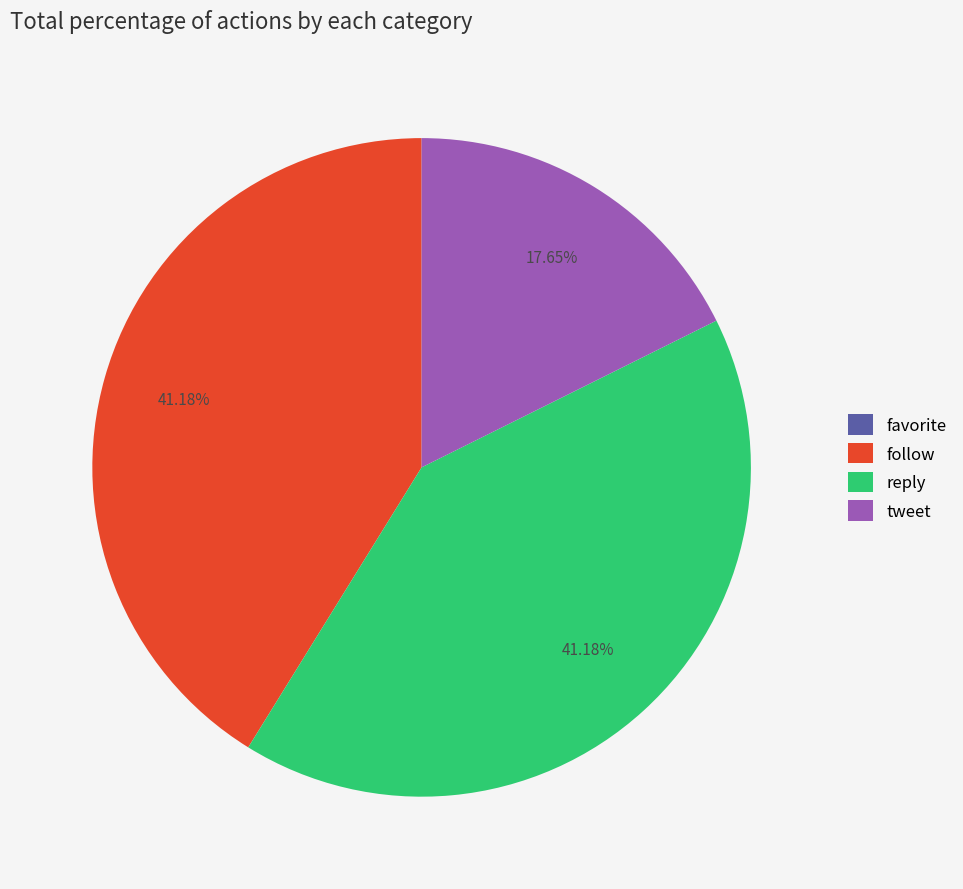

What is the ratio of the value at reply to the value at tweet?

2.3